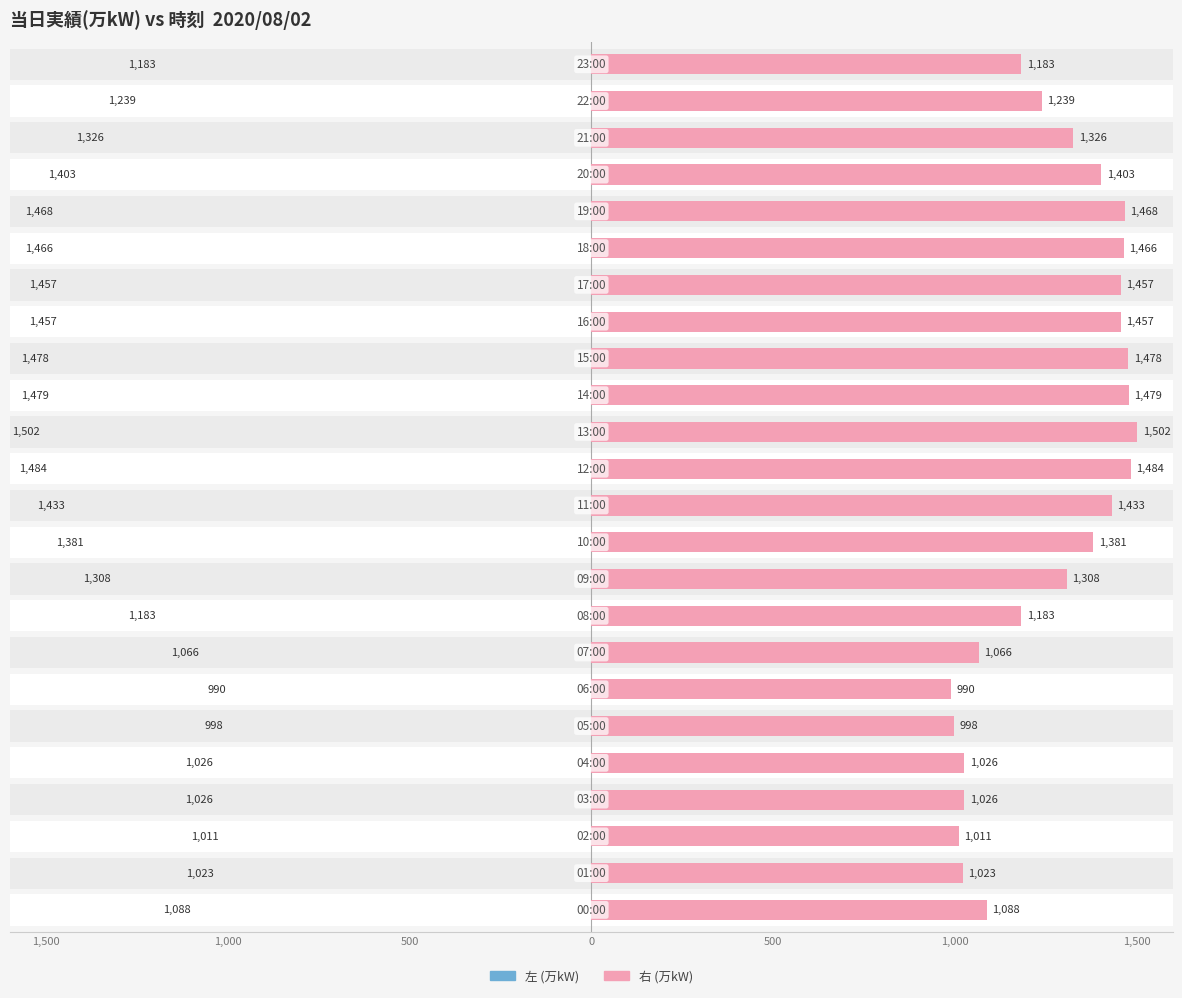

Read the 当日実績(万kW) value at 19, to the nearest 100.

1500